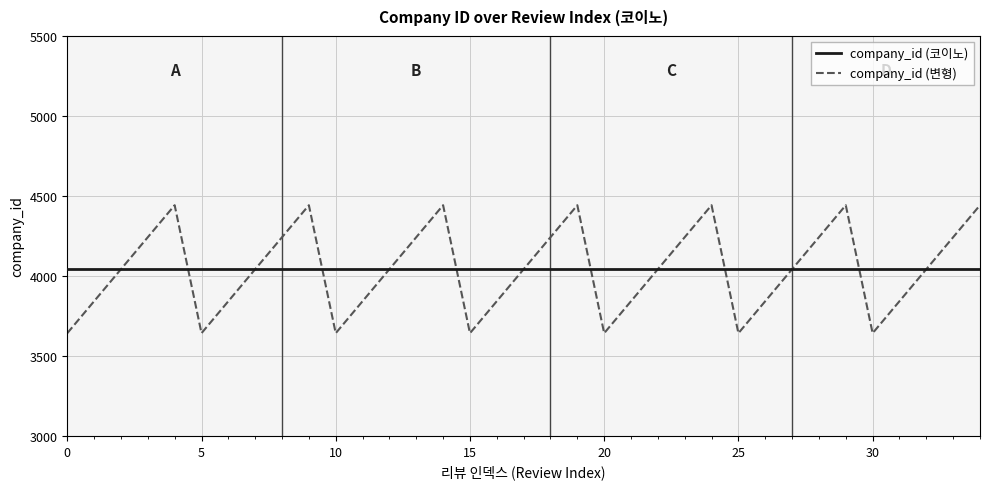

Which series has the largest range (max minus min)?

company_id (변형)